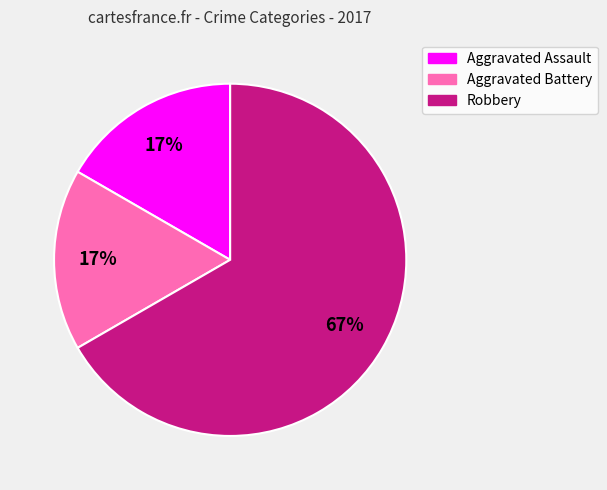

Is there a majority slice in this chart?

Yes